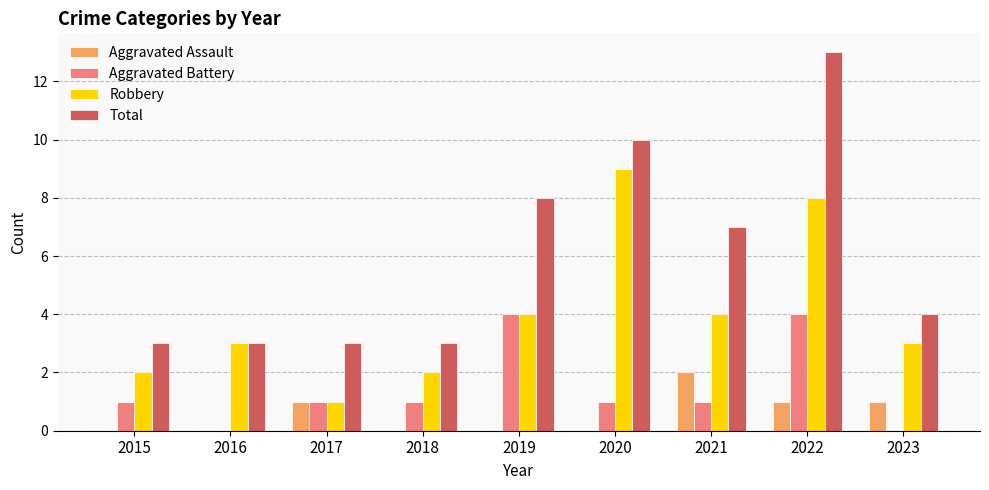

Count the number of data series in this chart.

4